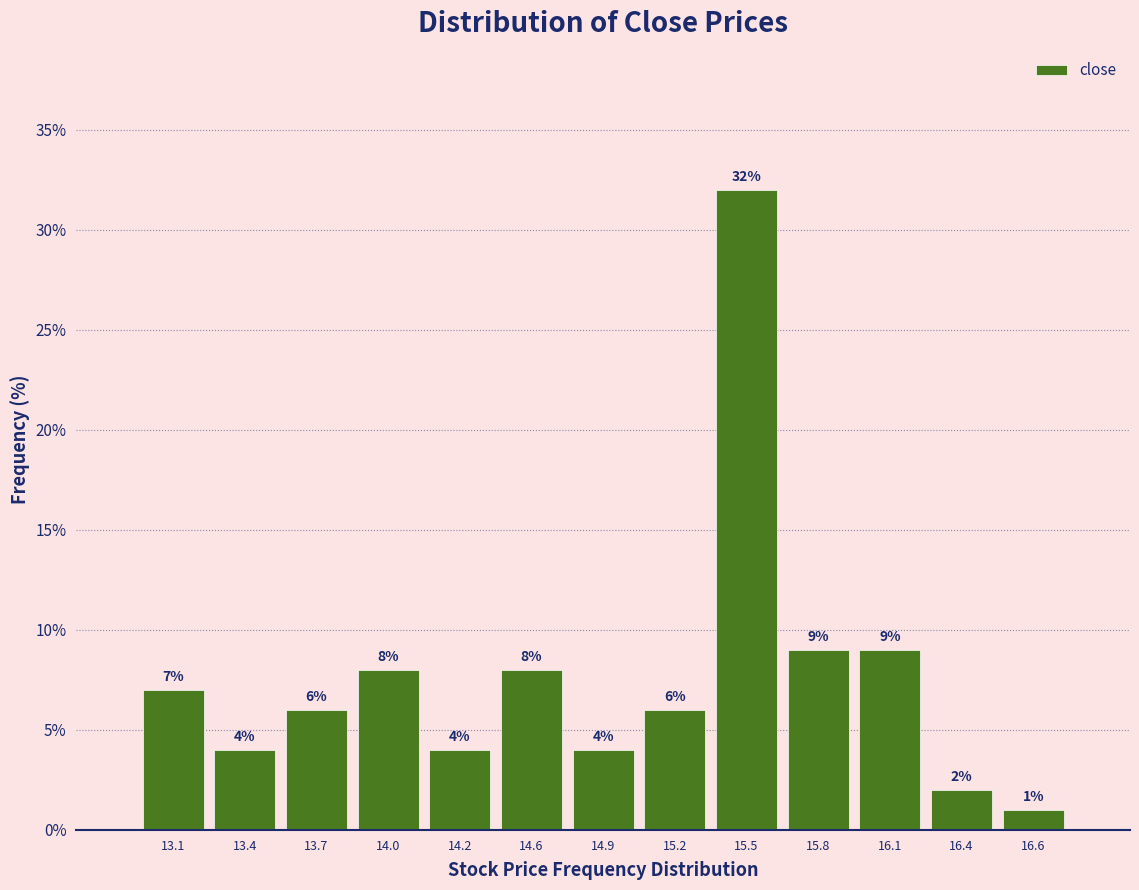

Reading right to left, extract all data points from this chart.

1.0	2.0	9.0	9.0	32.0	6.0	4.0	8.0	4.0	8.0	6.0	4.0	7.0